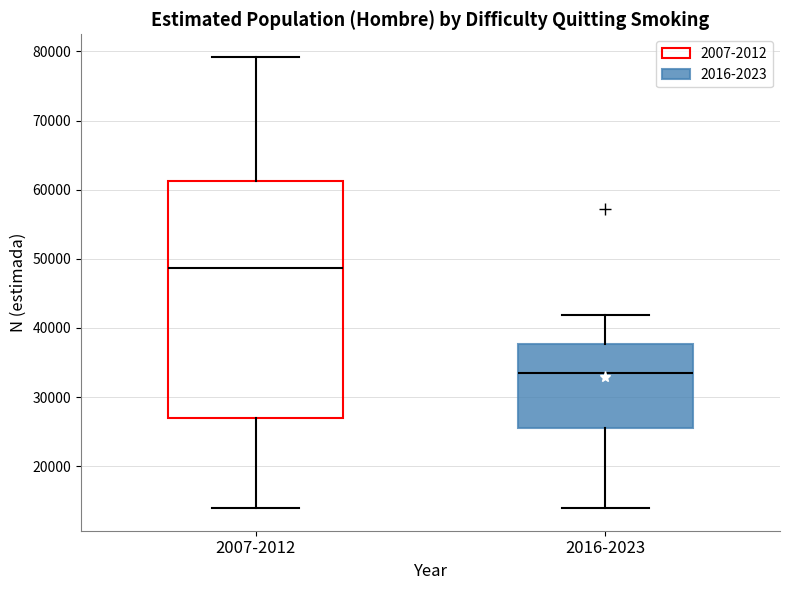

Reading left to right, read every box against the y-axis: the position of its median line, the range the box covers, and the ends of its whiskers. The values are not printed on the chart, so give them approximately, as read against the axis.

2007-2012: median 49000, box 27000 to 61000, whiskers 14000 to 79000
2016-2023: median 33000, box 26000 to 38000, whiskers 14000 to 42000